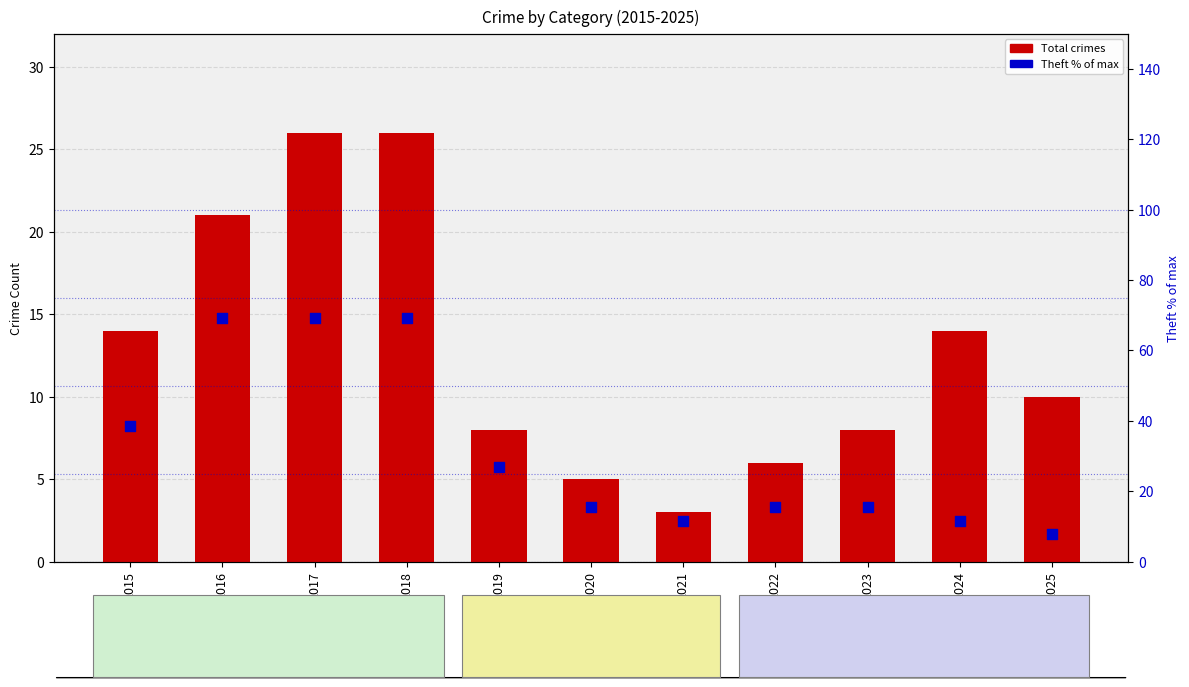

At how many categories does at least one series exceed 43?

3